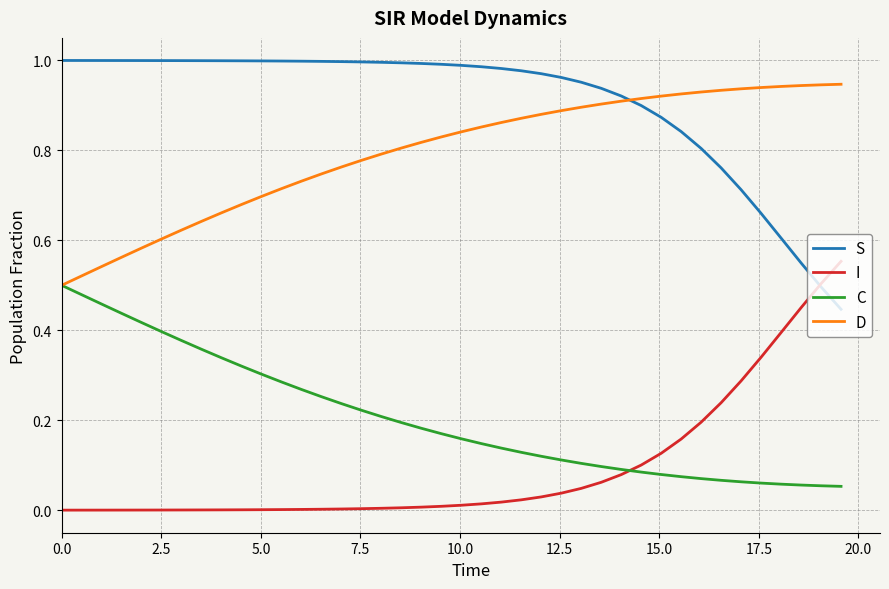

What are all the series names shown in the legend?

S, I, C, D